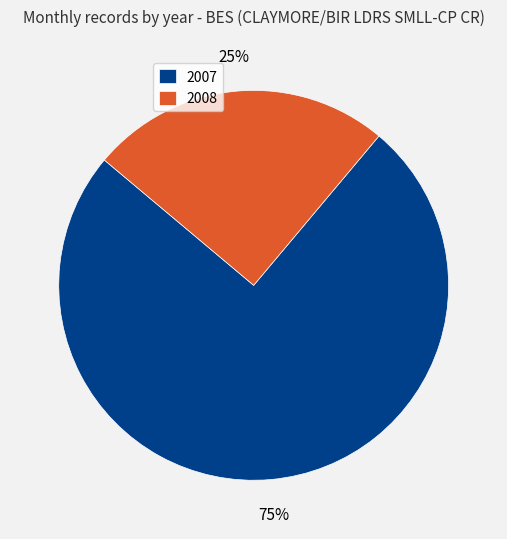

What is the majority slice?

2007